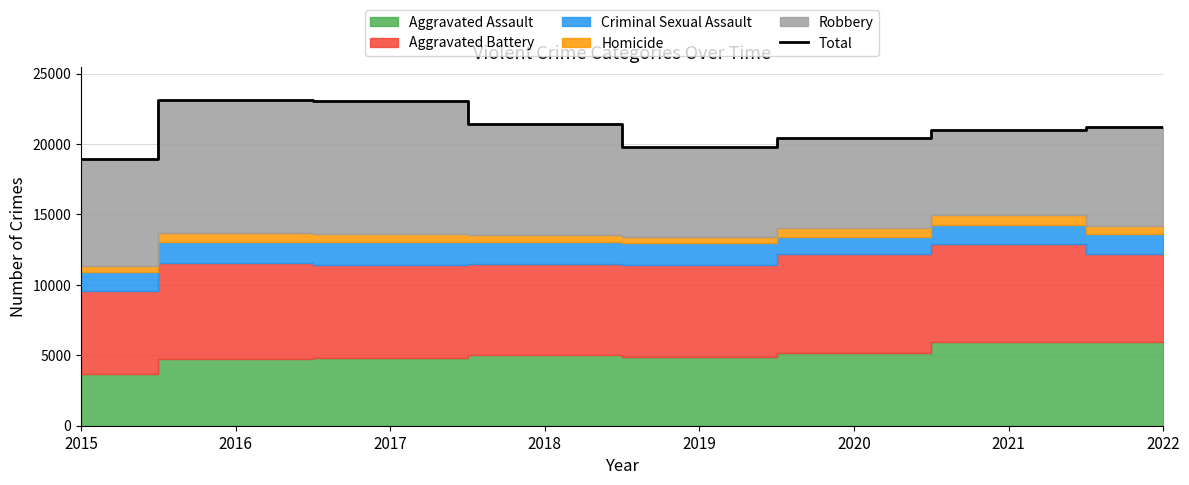

What is the minimum value shown in the chart?

18923